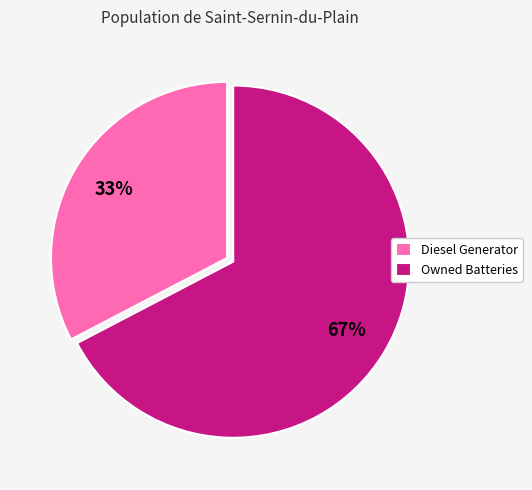

Which slice is the smallest?

Diesel Generator